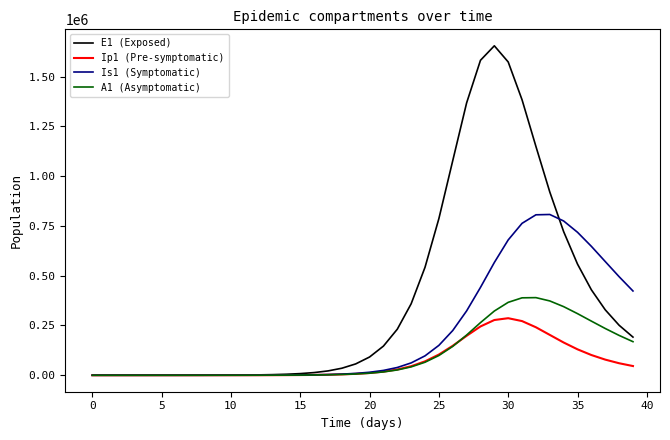

What is the highest value of the E1 (Exposed) series?

1654776.1